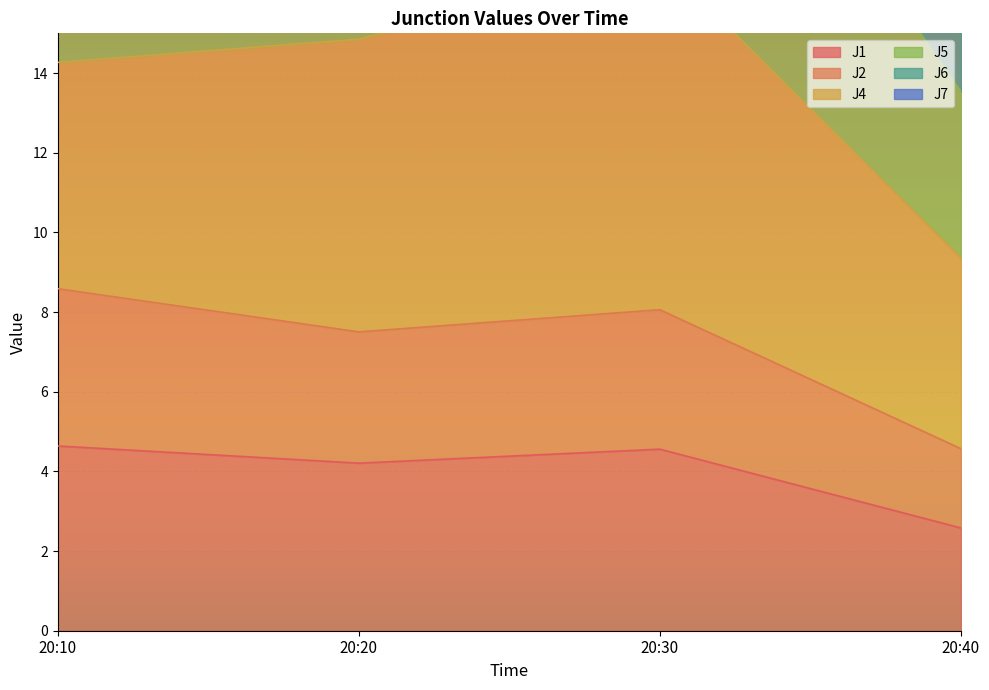

True or false: J5 and J4 intersect in this chart.

False